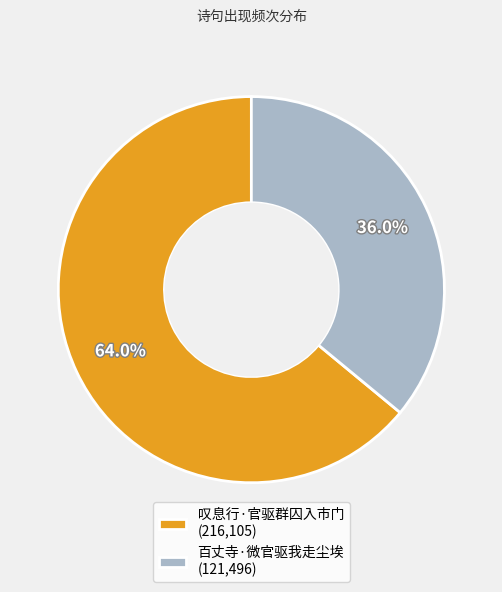

How many slices are in this pie chart?

2